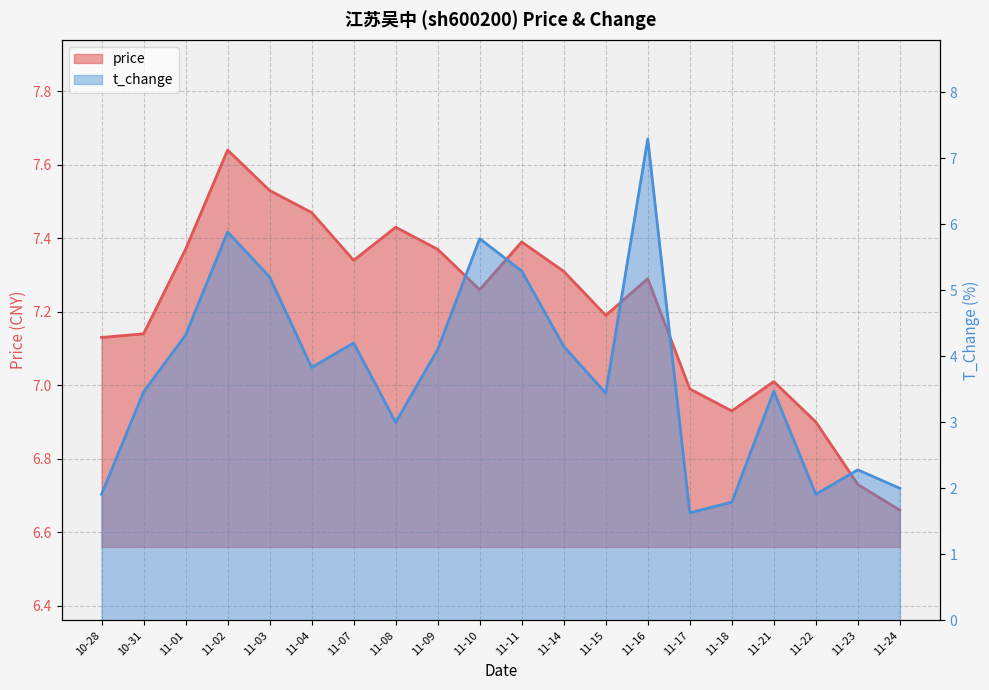

Where is t_change nearest to the value 4?

11-09